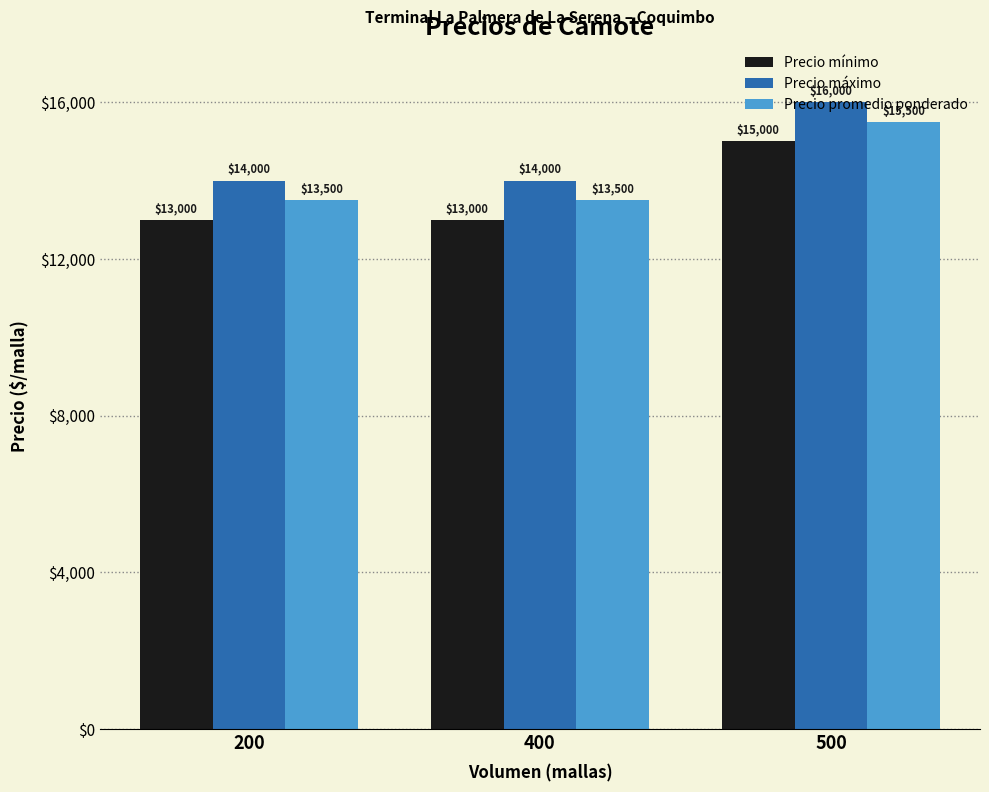

What is the sum of the Precio mínimo values at 200 and 400?

26000